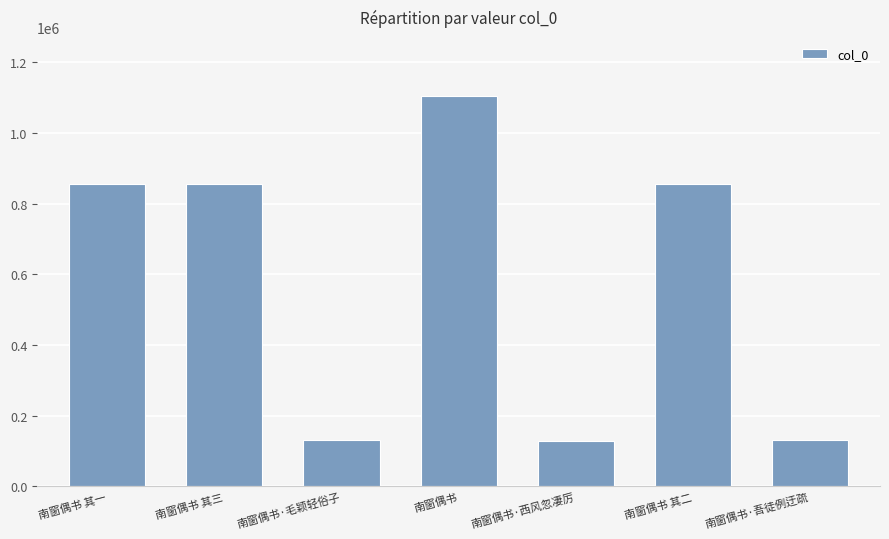

What is the value of the 2nd bar from the left?

854097